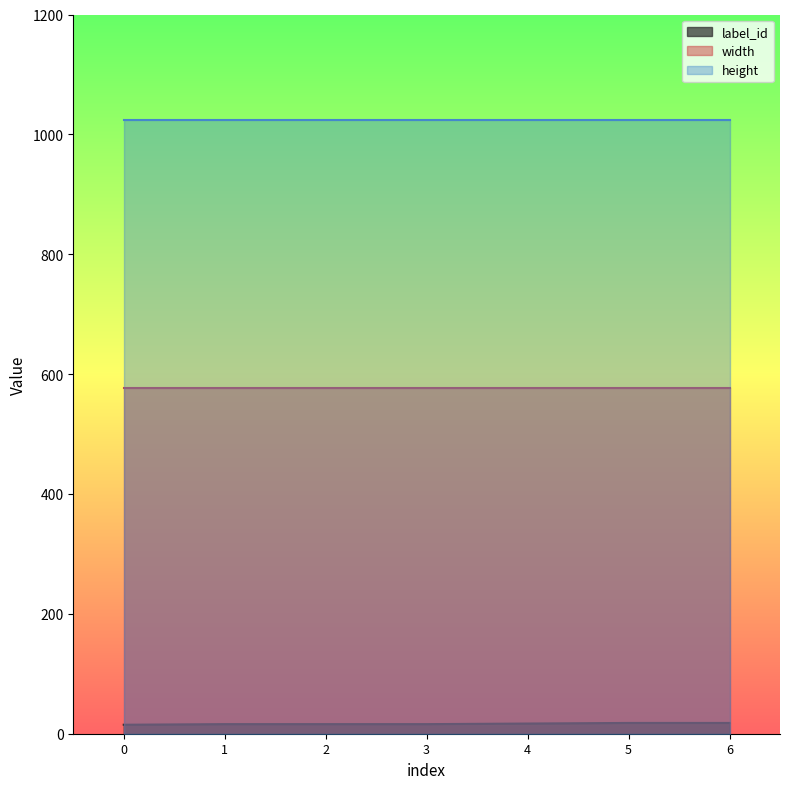

What are all the series names shown in the legend?

label_id, width, height